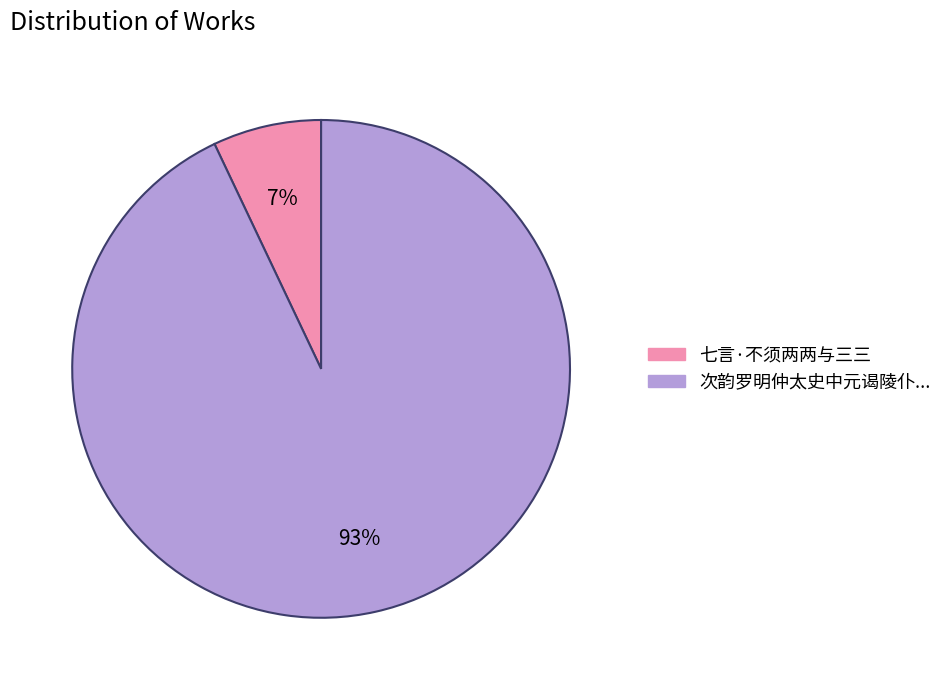

To the nearest percent, what is the average slice percentage?

50%